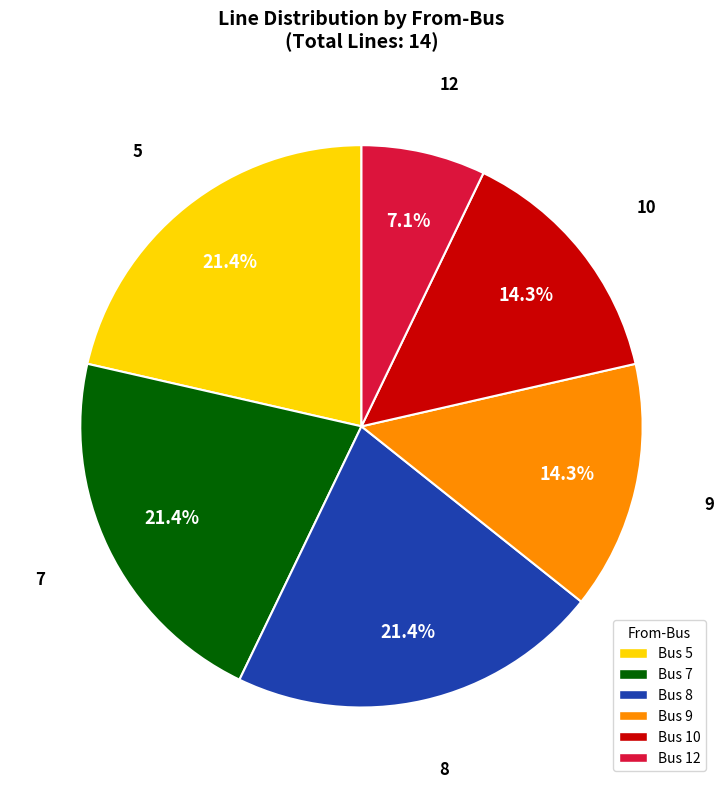

Combined, do 7 and 5 account for over 50%?

No